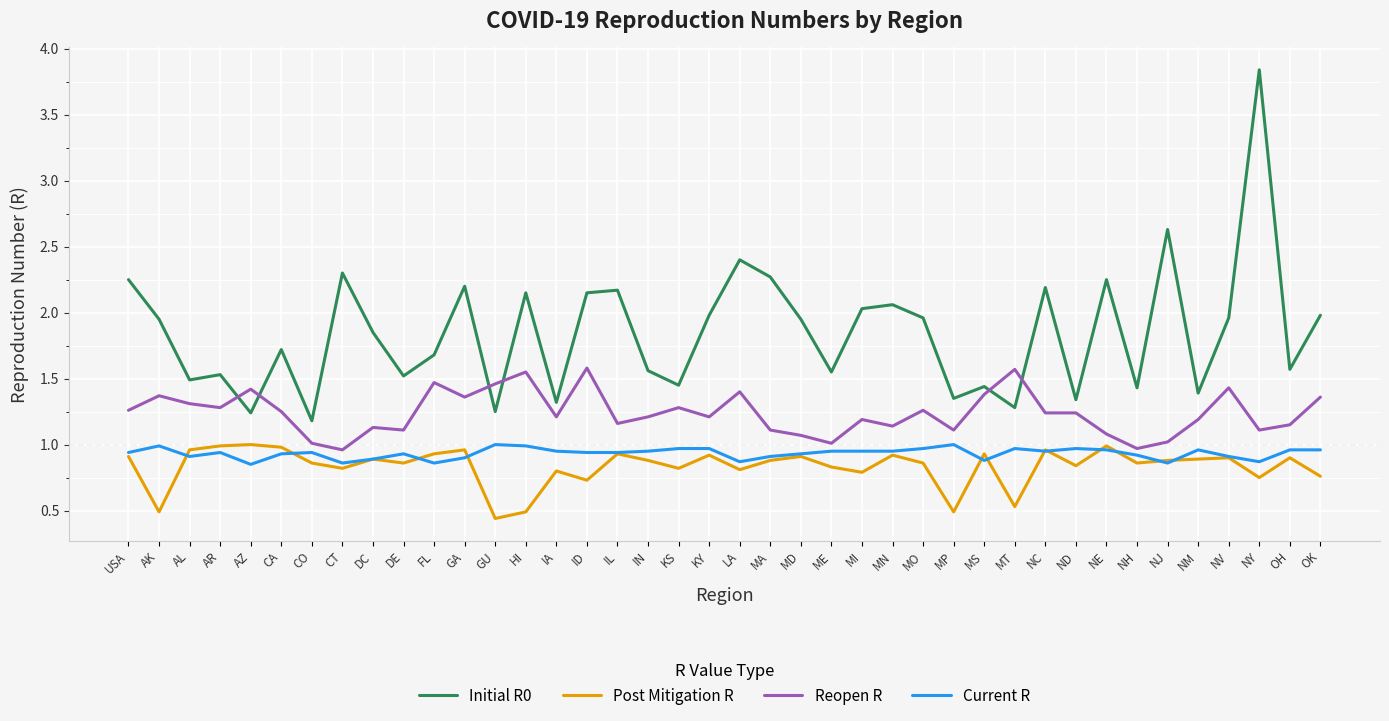

True or false: Reopen R and Current R intersect in this chart.

False